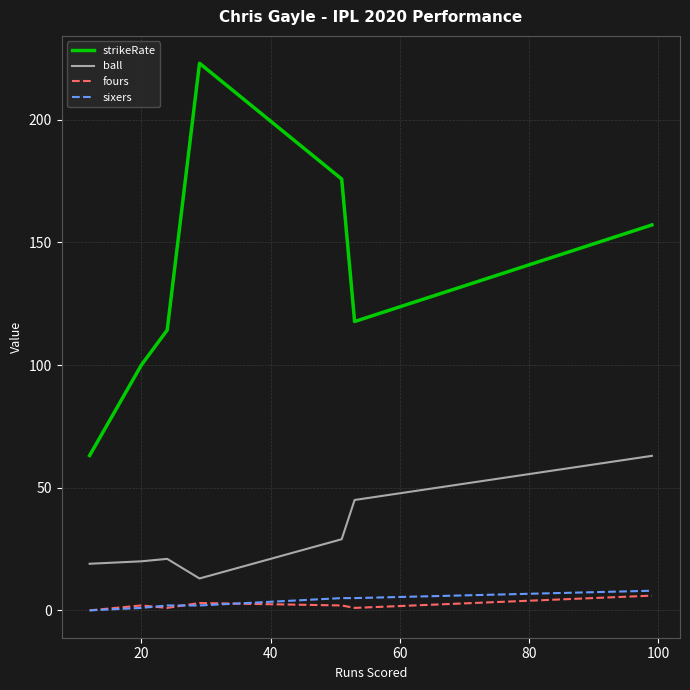

What is the sum of all fours values?

15.0